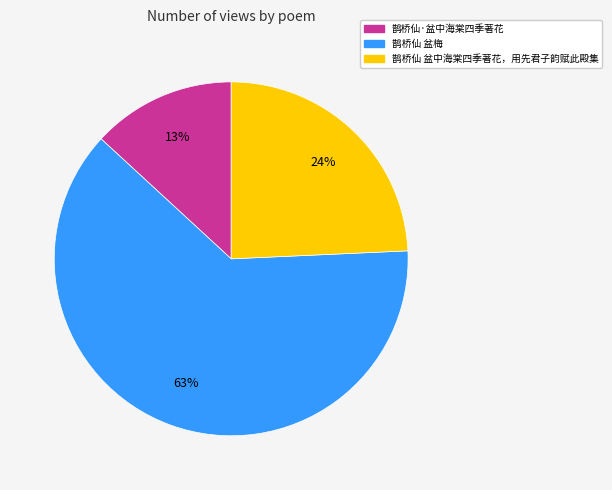

Which category accounts for the majority?

鹊桥仙 盆梅